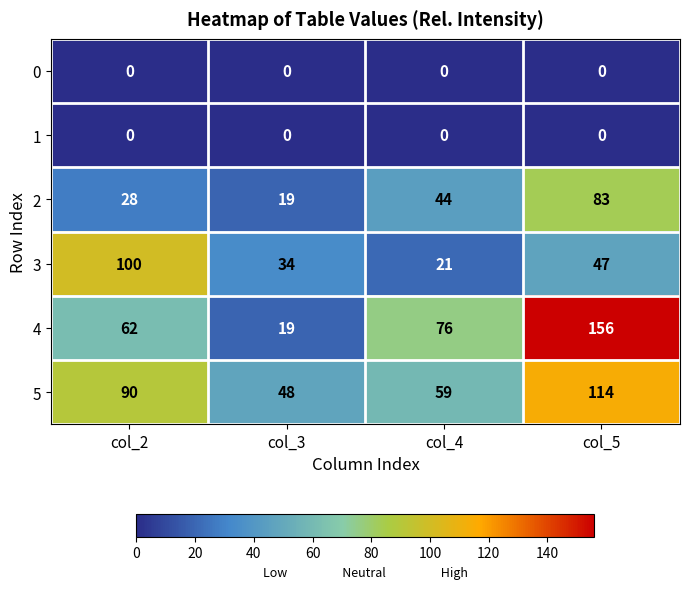

What is the difference between the highest and lowest values at col_3?

48